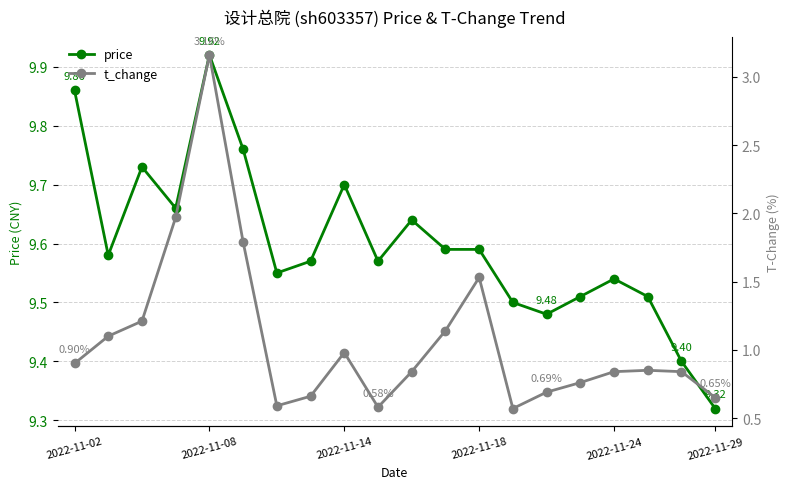

What is the average value of the t_change series?

1.1